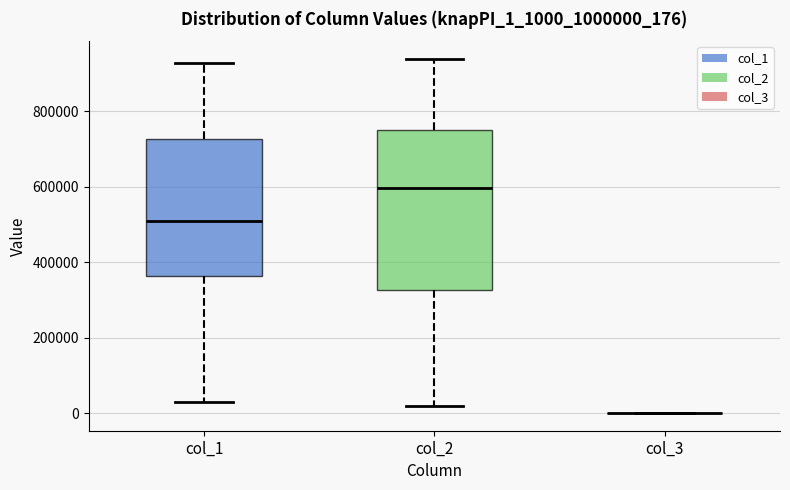

Reading left to right, transcribe this box plot: for each box, give where its median line is, the range the box spans, and where its two whiskers end, as read against the y-axis. The values are not printed on the chart, so give them approximately, as read against the axis.

col_1: median 500000, box 360000 to 720000, whiskers 20000 to 920000
col_2: median 600000, box 320000 to 740000, whiskers 20000 to 940000
col_3: box collapsed to a line at 0, whiskers 0 to 0